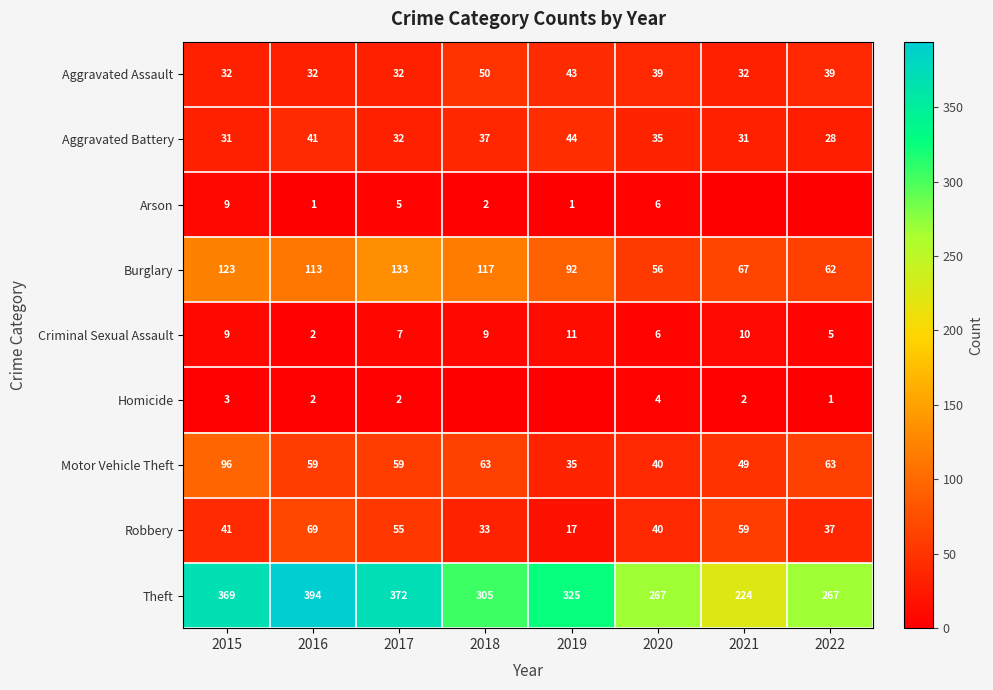

True or false: Burglary has a value of 117 at 2018.

True